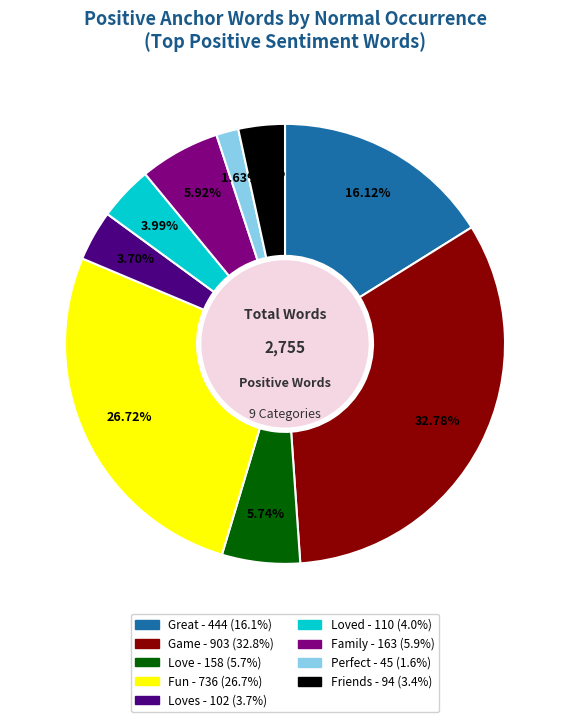

Does any single category account for the majority?

No